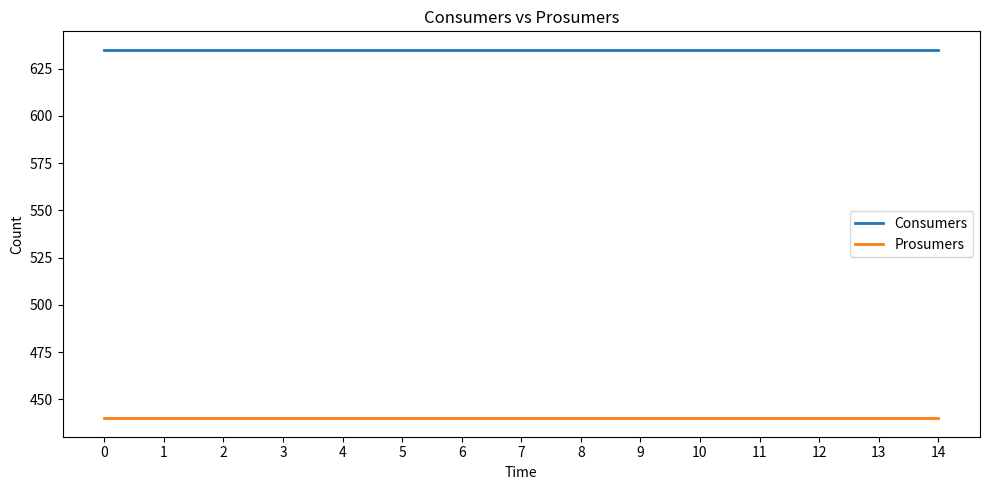

Reading right to left, extract all data points from this chart.

Consumers: 635	635	635	635	635	635	635	635	635	635	635	635	635	635	635
Prosumers: 440	440	440	440	440	440	440	440	440	440	440	440	440	440	440